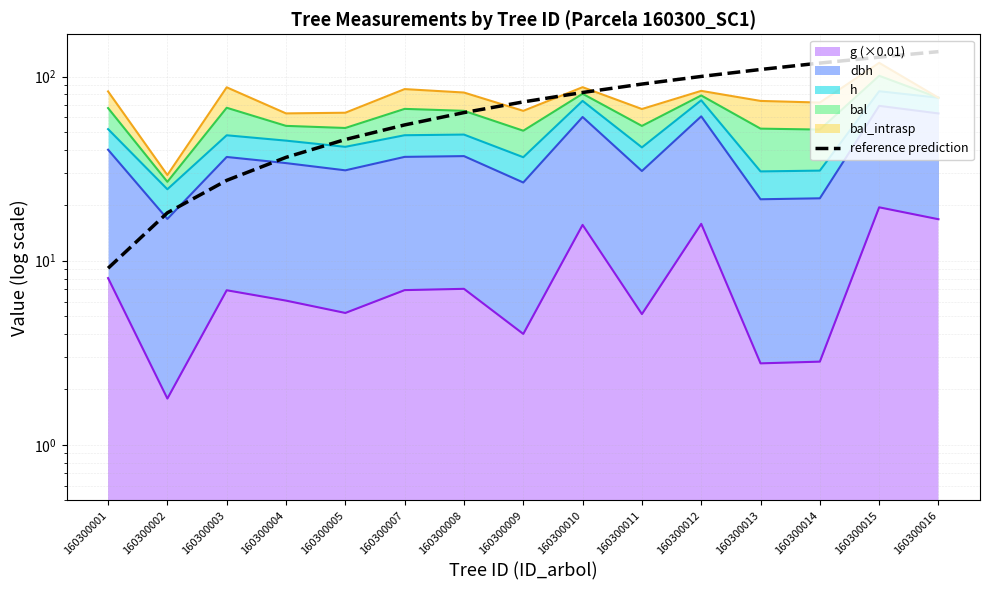

What value does the data have at 160300013?

109.2